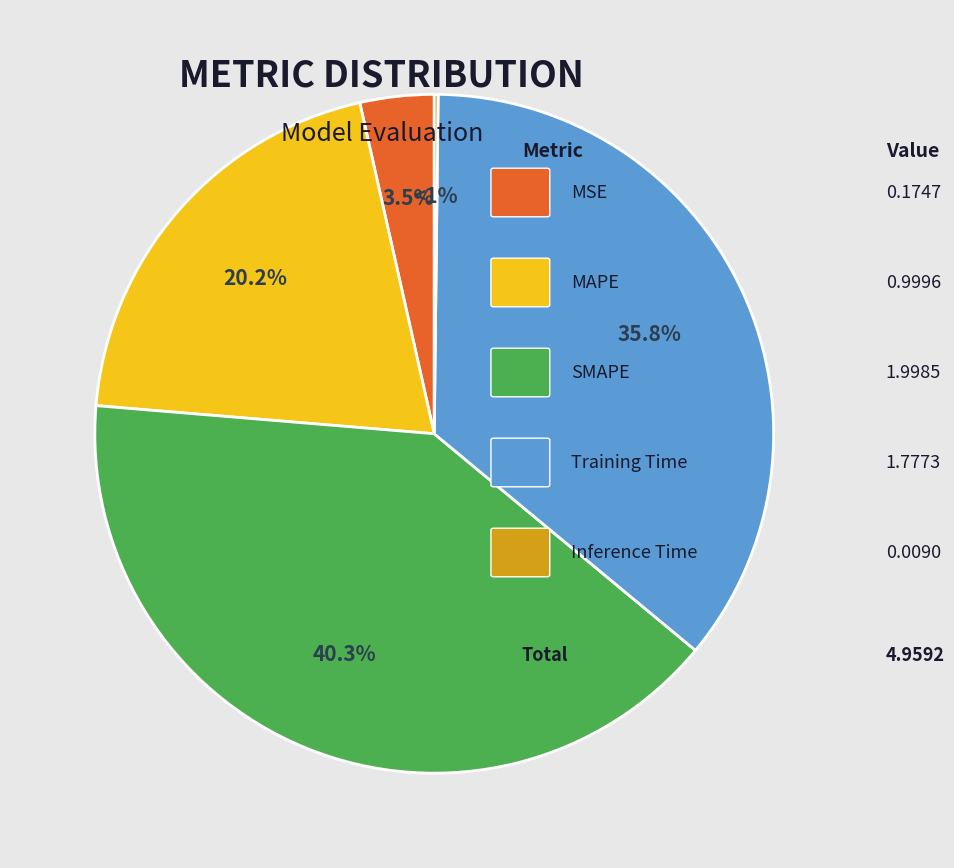

True or false: Inference Time accounts for 0% of the total.

True